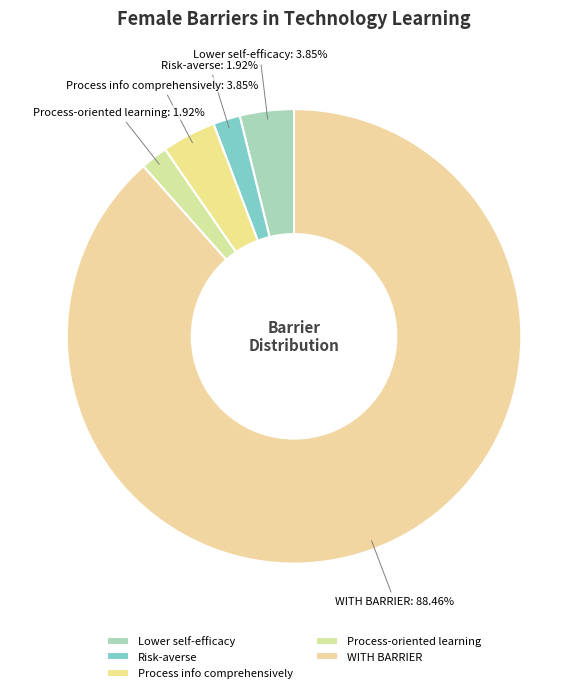

How many segments does this pie chart have?

5